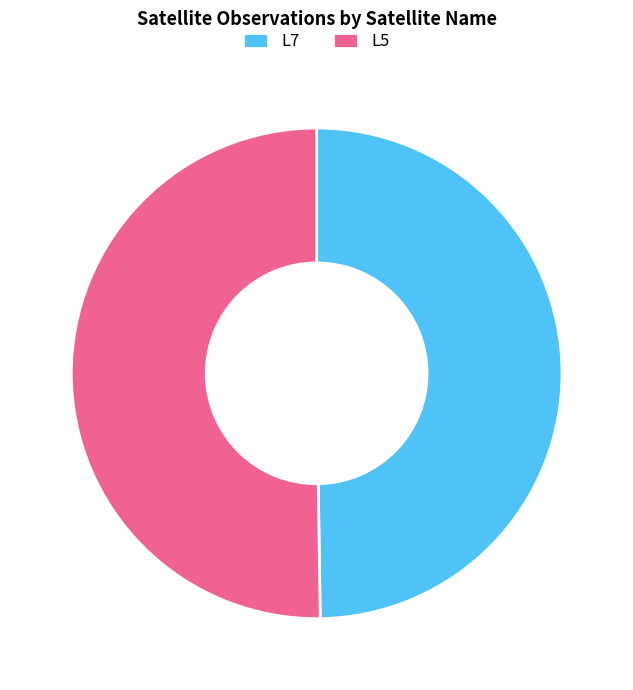

Count the number of slices in the pie.

2